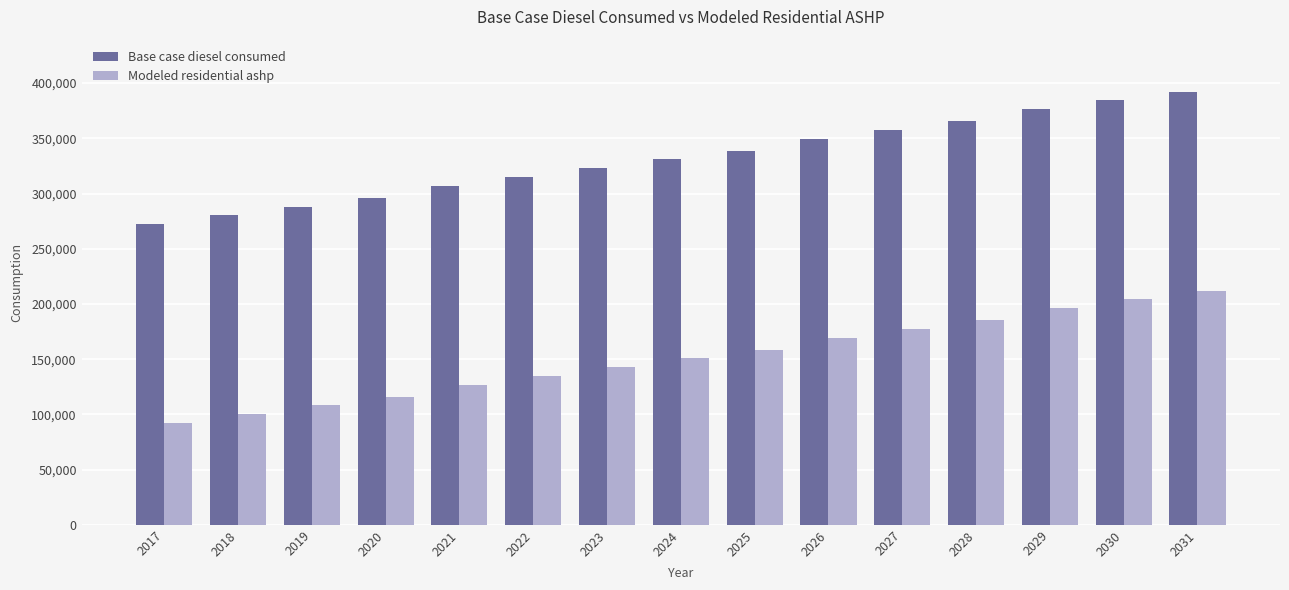

What is the lowest value of the Modeled residential ashp series?

92069.7